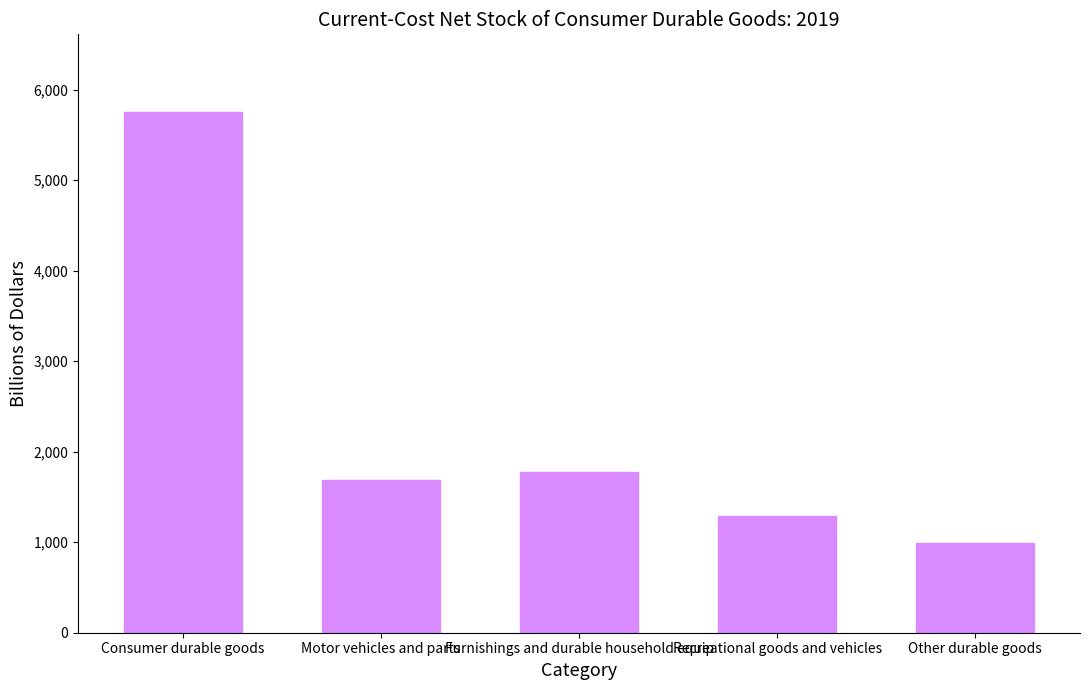

At which label does the data first exceed 1691?

Consumer durable goods